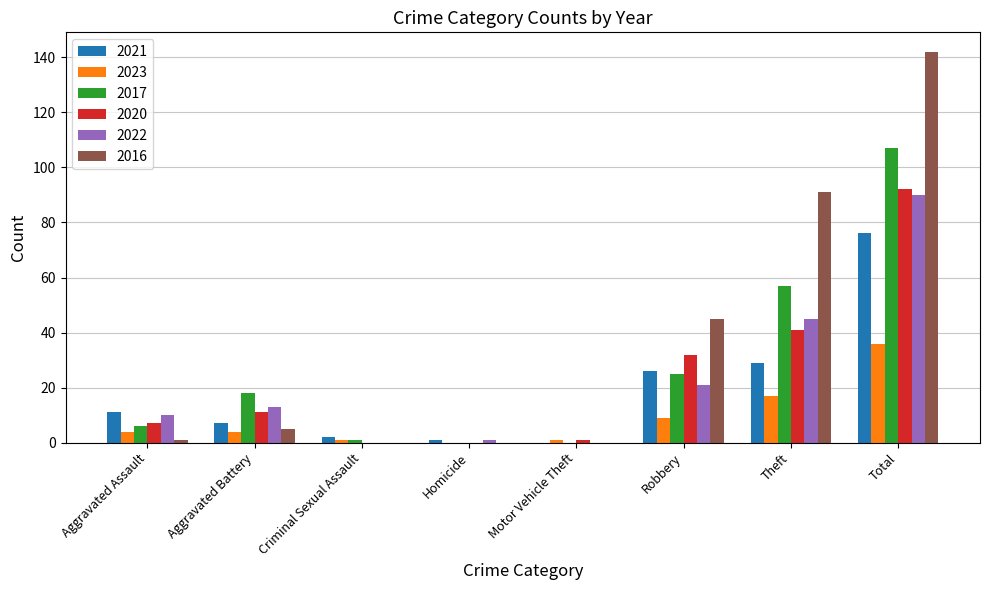

Reading right to left, transcribe all the data shown in this chart.

2021: Total=76	Theft=29	Robbery=26	Motor Vehicle Theft=0	Homicide=1	Criminal Sexual Assault=2	Aggravated Battery=7	Aggravated Assault=11
2023: Total=36	Theft=17	Robbery=9	Motor Vehicle Theft=1	Homicide=0	Criminal Sexual Assault=1	Aggravated Battery=4	Aggravated Assault=4
2017: Total=107	Theft=57	Robbery=25	Motor Vehicle Theft=0	Homicide=0	Criminal Sexual Assault=1	Aggravated Battery=18	Aggravated Assault=6
2020: Total=92	Theft=41	Robbery=32	Motor Vehicle Theft=1	Homicide=0	Criminal Sexual Assault=0	Aggravated Battery=11	Aggravated Assault=7
2022: Total=90	Theft=45	Robbery=21	Motor Vehicle Theft=0	Homicide=1	Criminal Sexual Assault=0	Aggravated Battery=13	Aggravated Assault=10
2016: Total=142	Theft=91	Robbery=45	Motor Vehicle Theft=0	Homicide=0	Criminal Sexual Assault=0	Aggravated Battery=5	Aggravated Assault=1